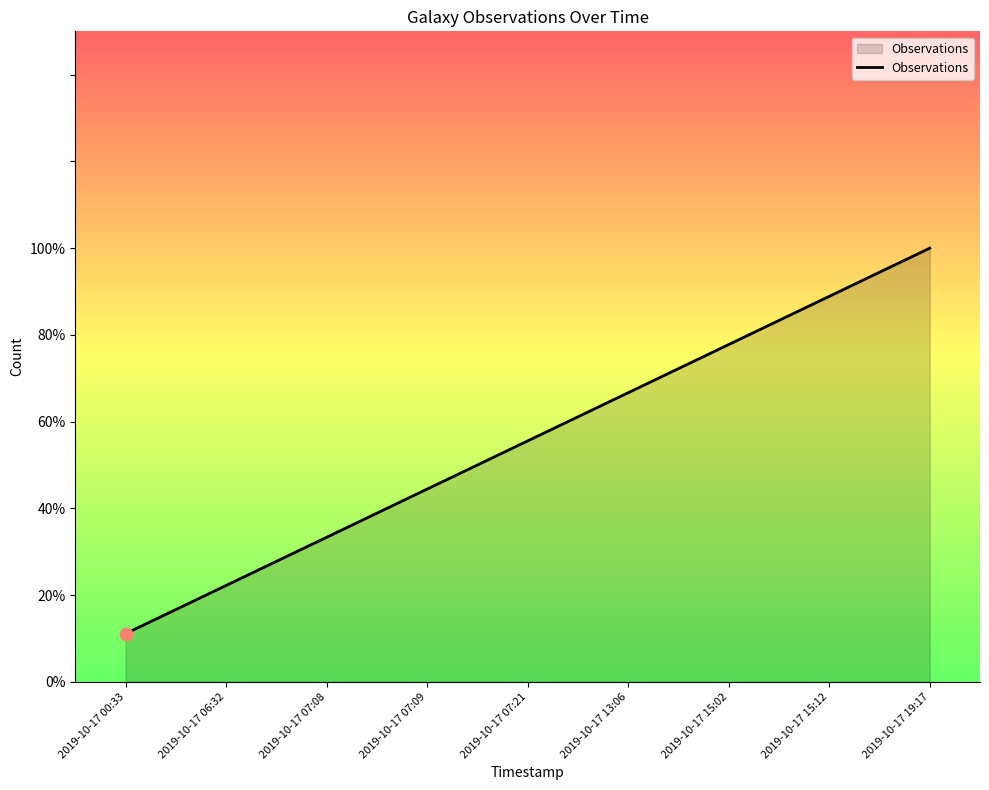

What is the change in value from 2019-10-17 13:06 to 2019-10-17 15:12?

+0.2